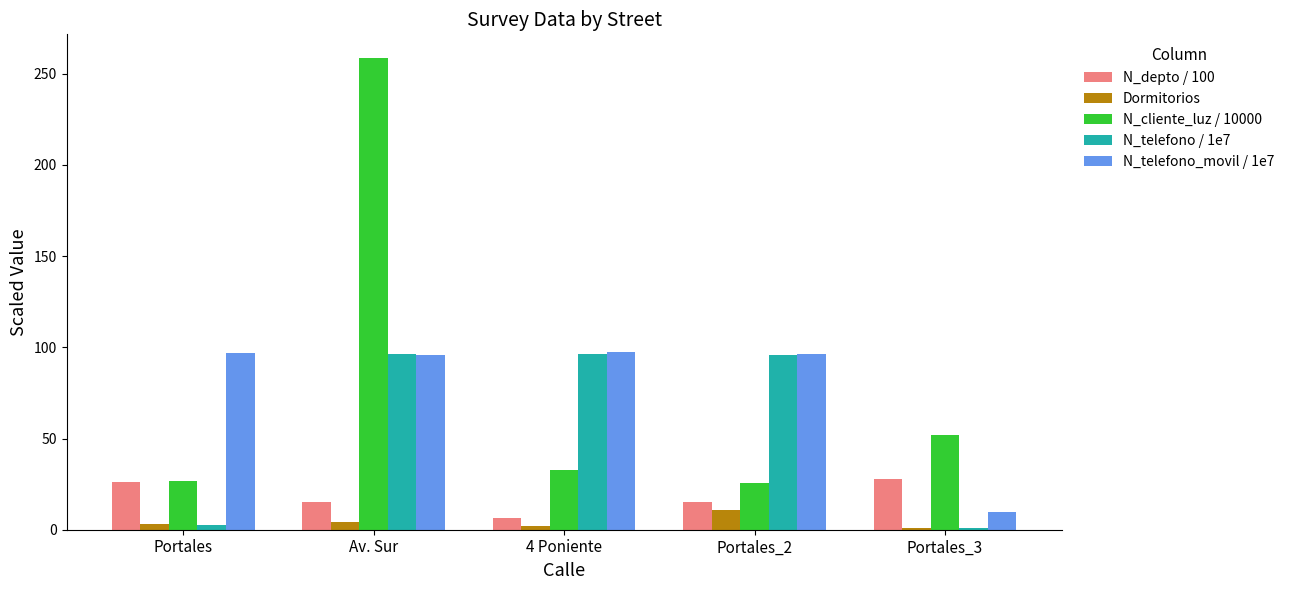

What is the value of the Dormitorios bar at the 5th from the left?

1.0